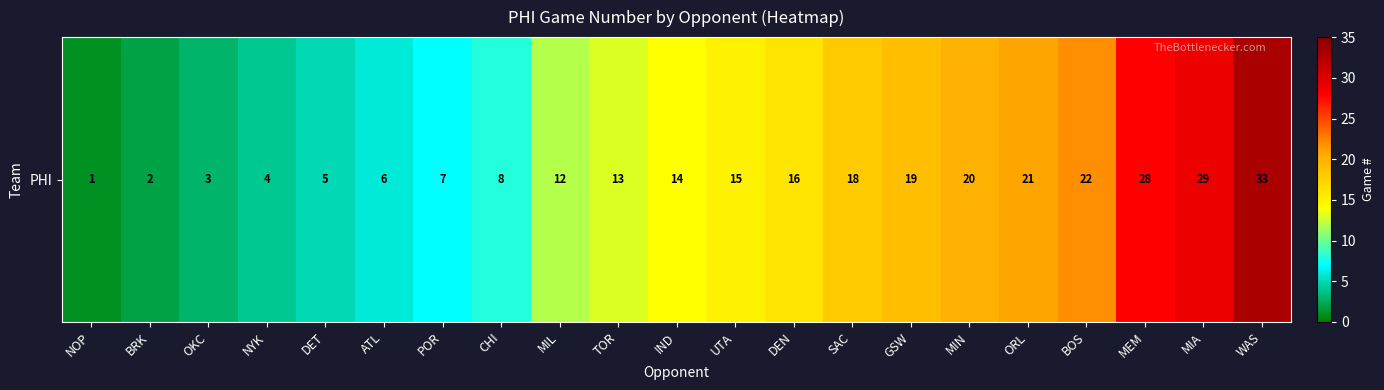

Which category has the highest value across all series?

WAS